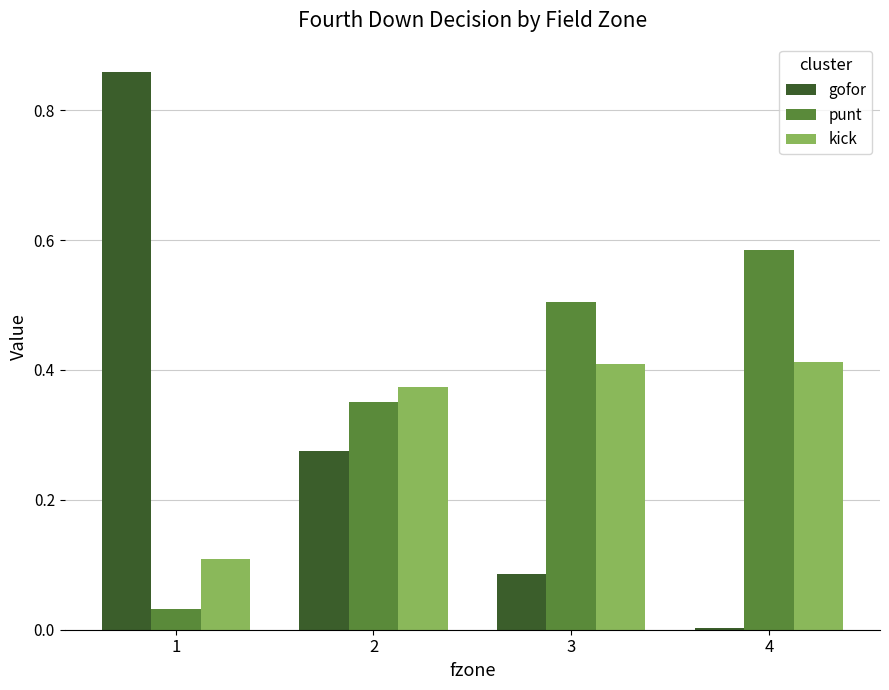

What is the sum of all kick values?

1.3